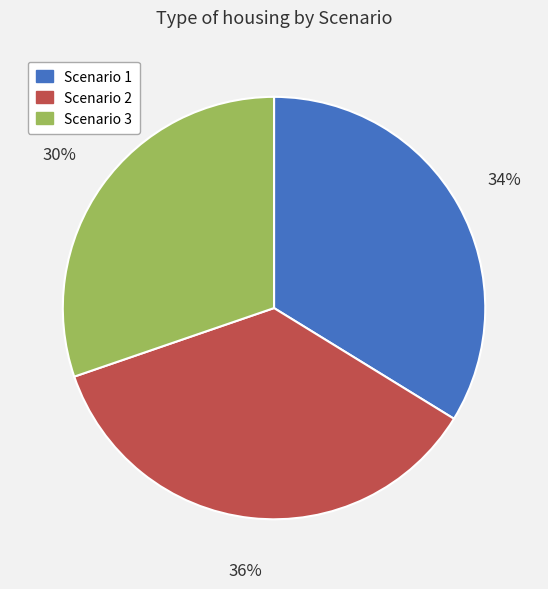

What is the largest slice in the pie chart?

Scenario 2